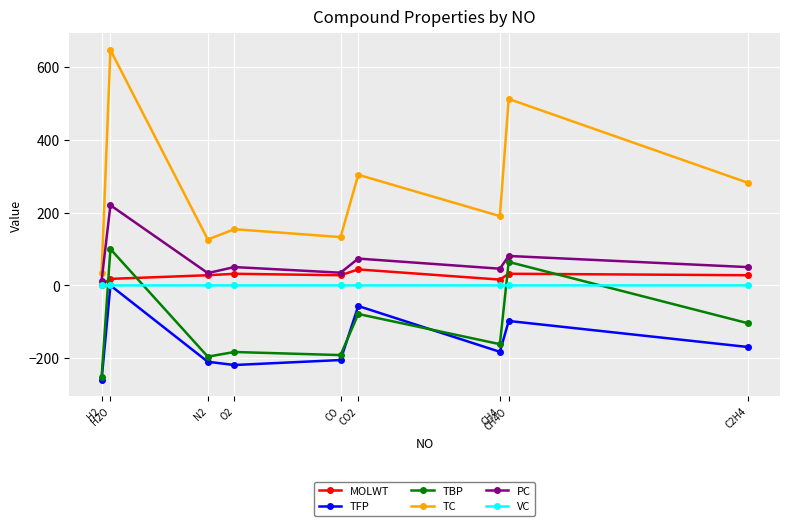

What position from the left is CH4?

7